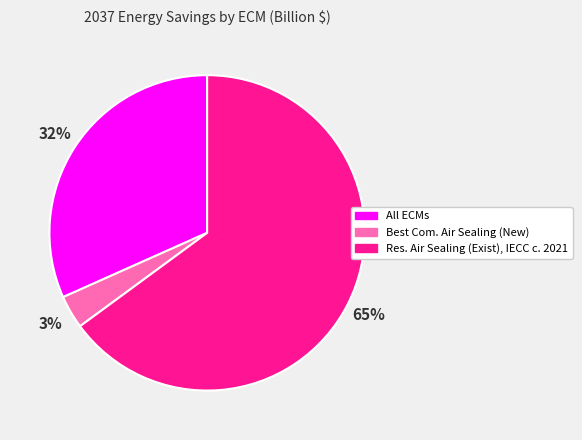

Is it true that Best Com. Air Sealing (New) is 11% of the pie?

False